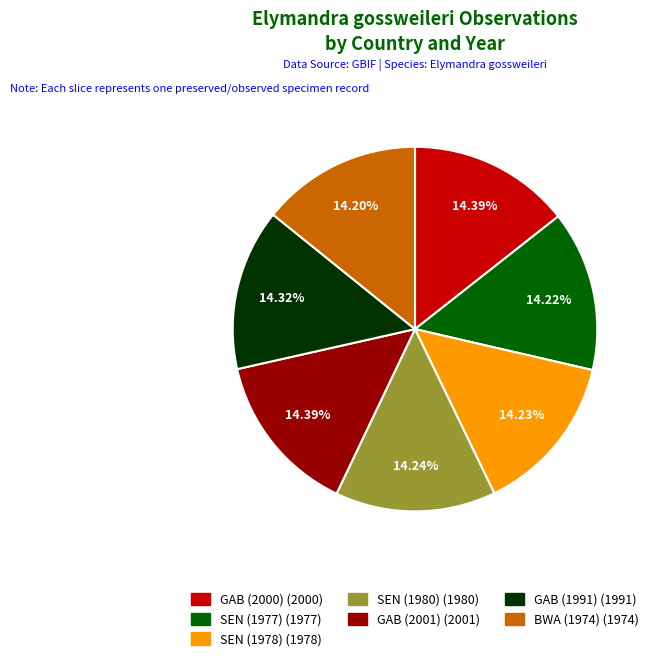

Is BWA (1974) the majority of the pie?

No